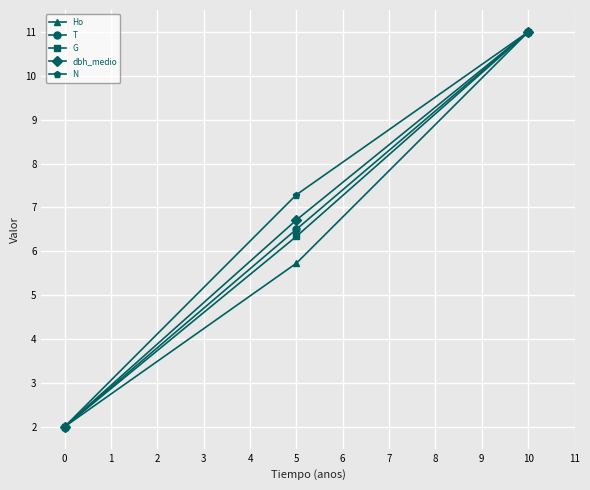

Is the value of T at 5 greater than the value of N at 10?

No